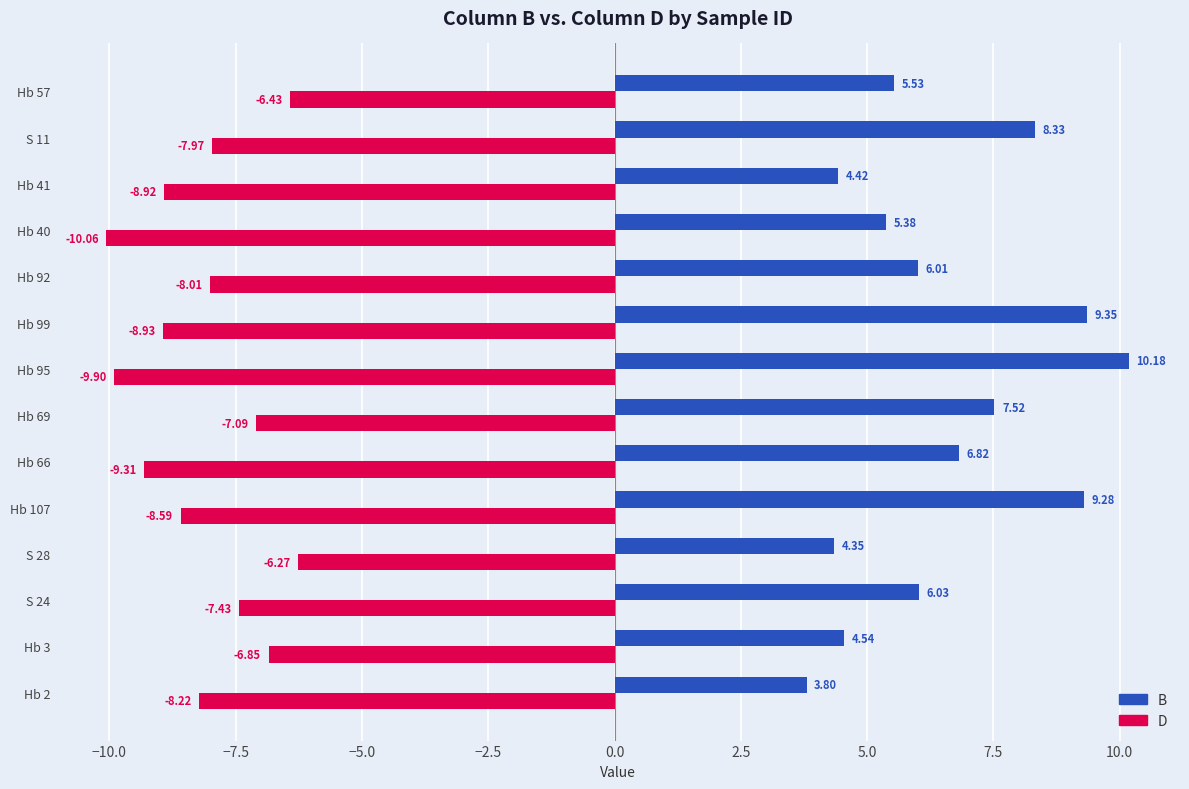

What is the spread (max minus min) of values at Hb 92?

14.0